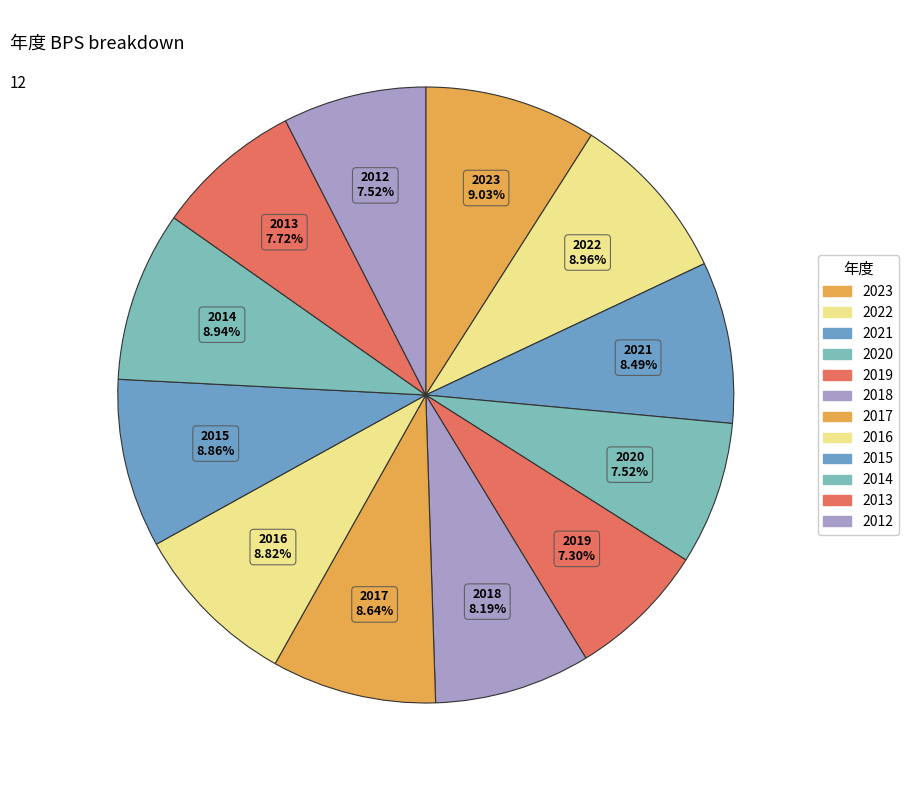

How many segments does this pie chart have?

12